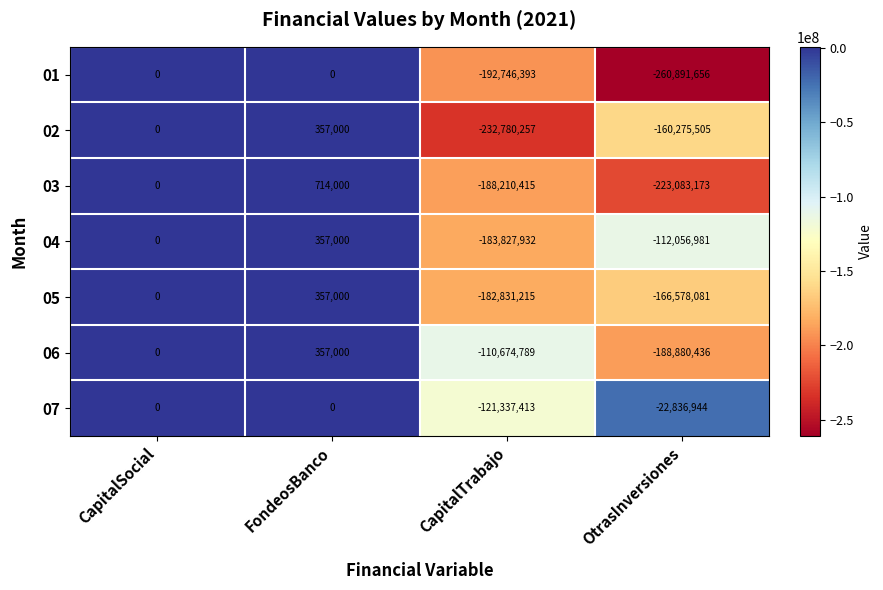

At which category does the chart reach its peak across all series?

FondeosBanco